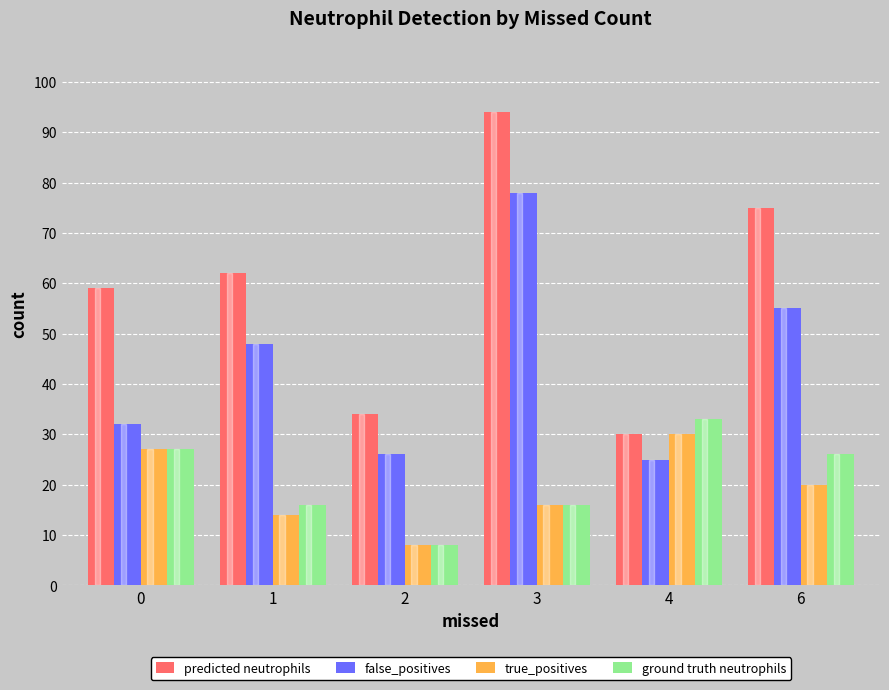

Which category has the highest value in the true_positives series?

4